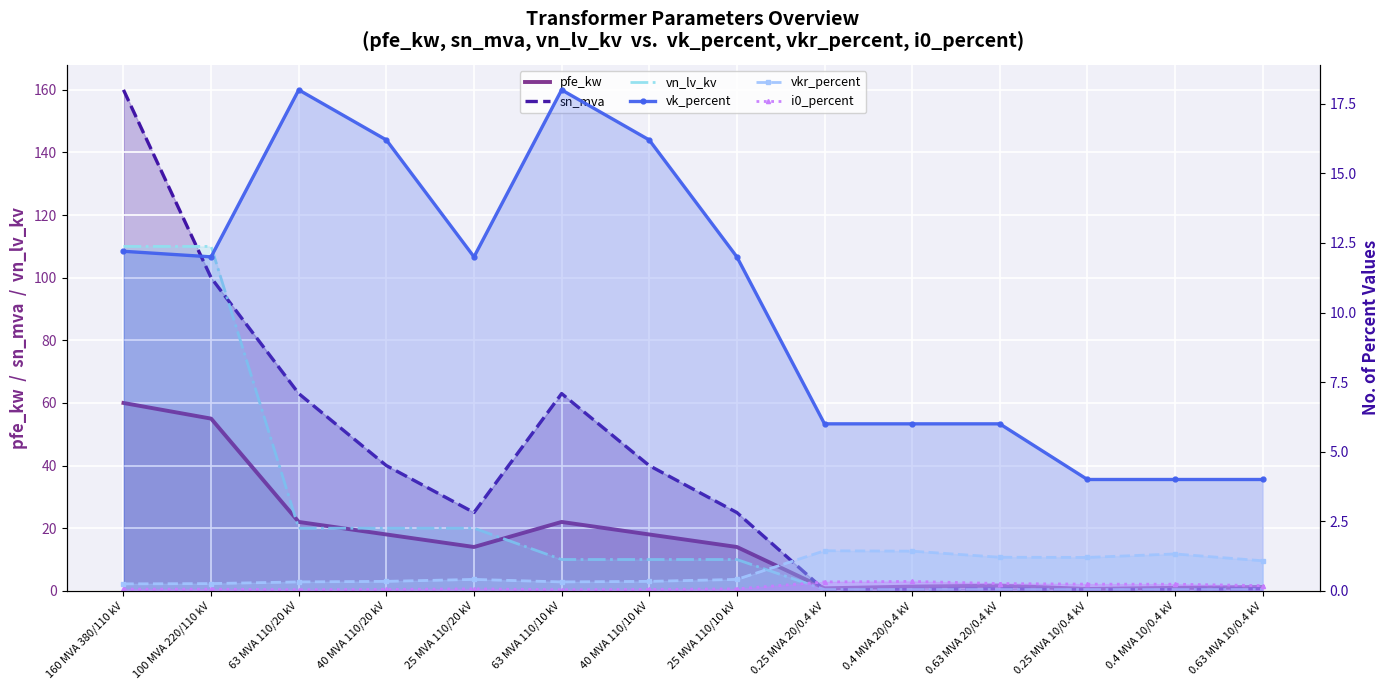

List the labels in order of vn_lv_kv value, smallest first.

0.25 MVA 20/0.4 kV, 0.4 MVA 20/0.4 kV, 0.63 MVA 20/0.4 kV, 0.25 MVA 10/0.4 kV, 0.4 MVA 10/0.4 kV, 0.63 MVA 10/0.4 kV, 63 MVA 110/10 kV, 40 MVA 110/10 kV, 25 MVA 110/10 kV, 63 MVA 110/20 kV, 40 MVA 110/20 kV, 25 MVA 110/20 kV, 160 MVA 380/110 kV, 100 MVA 220/110 kV